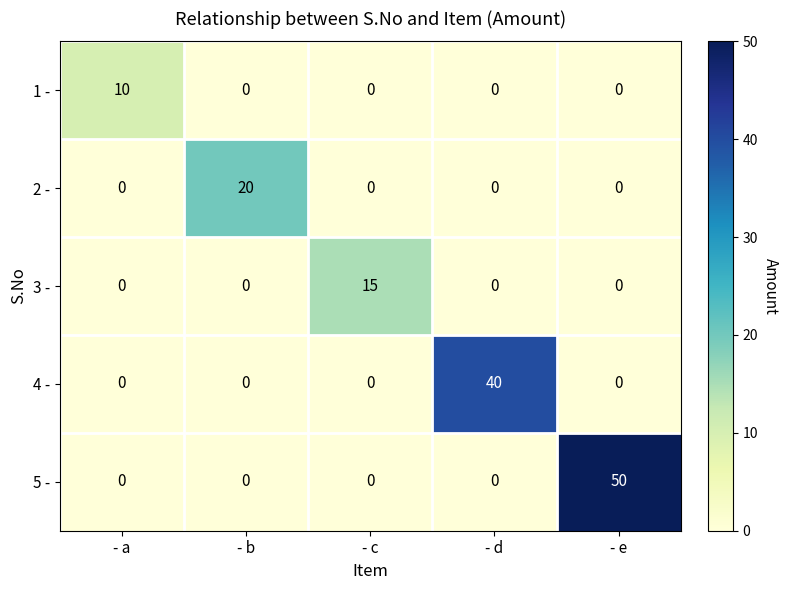

Which category has the highest value across all series?

- e